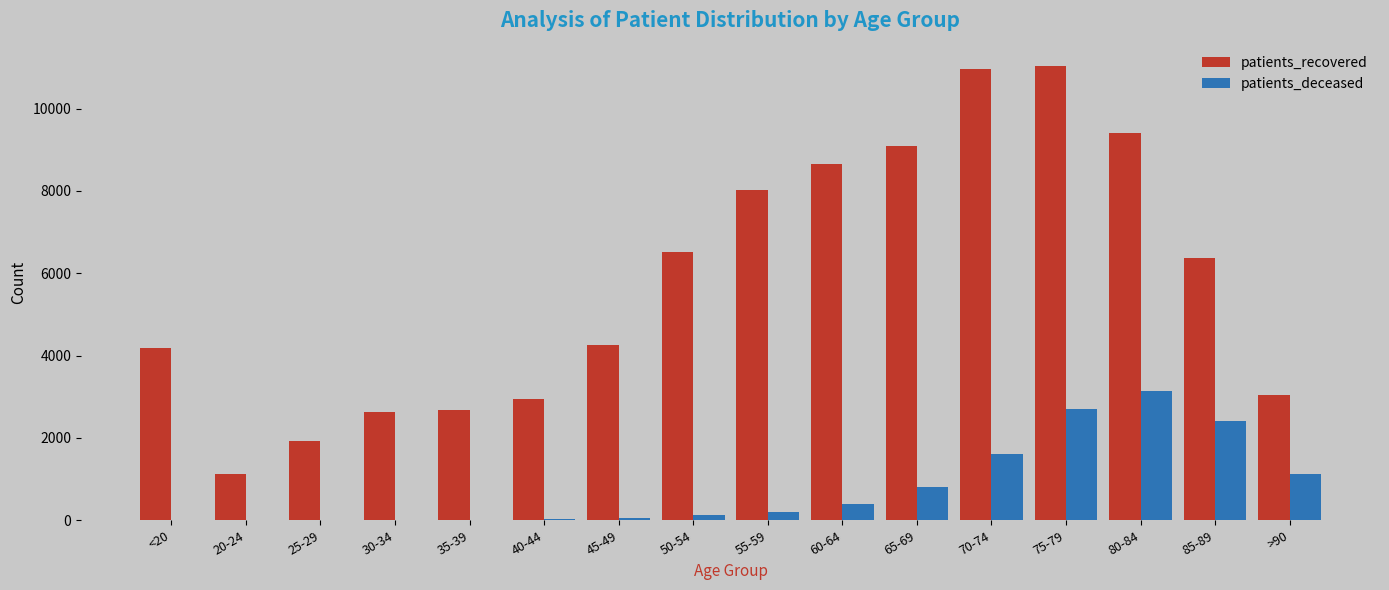

What is the spread (max minus min) of values at 45-49?

4201